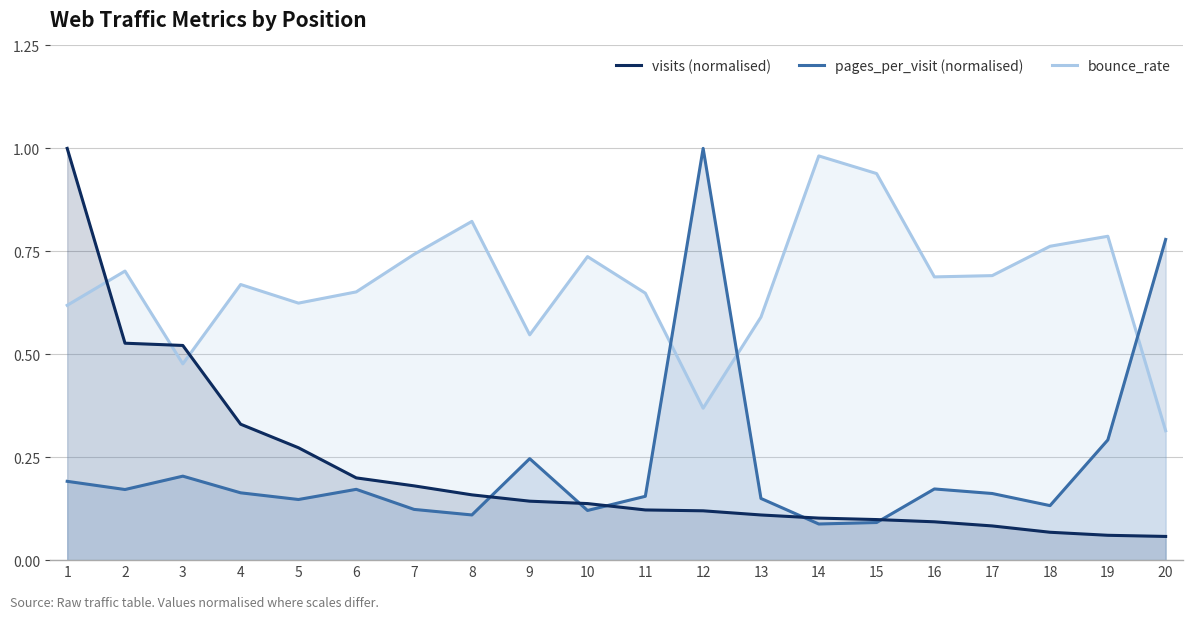

What is the maximum value for pages_per_visit (normalised)?

1.0